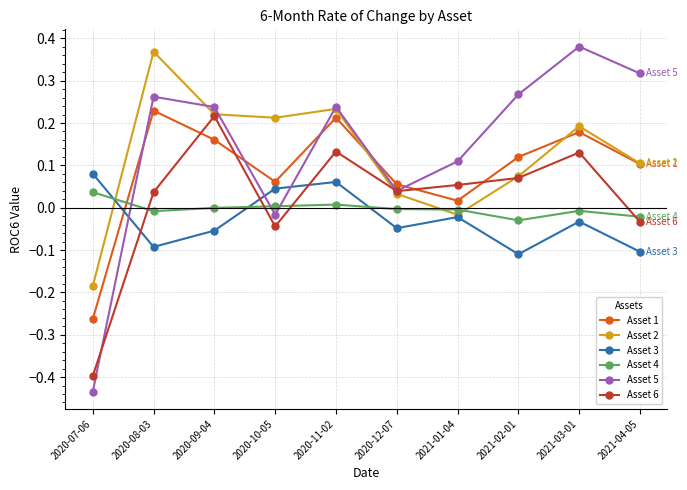

How many interior local valleys does the Asset 5 series have?

2